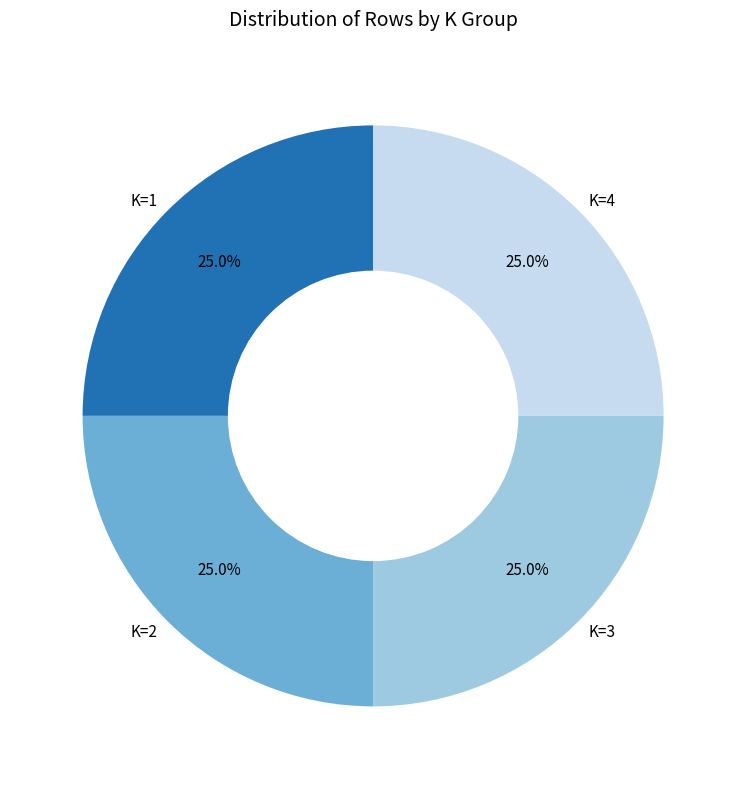

What is the total percentage of K=2 and K=3?

50.0%